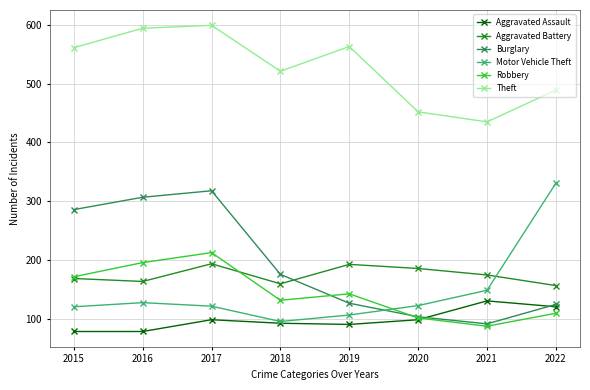

True or false: Robbery and Burglary intersect in this chart.

True